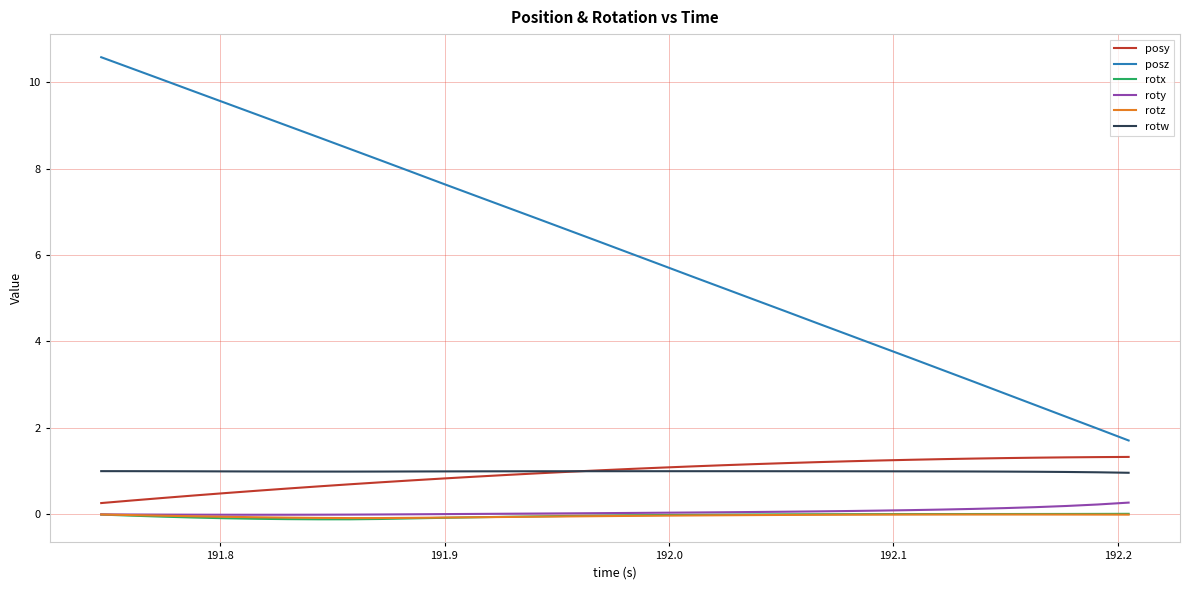

Which series has the widest spread of values?

posz